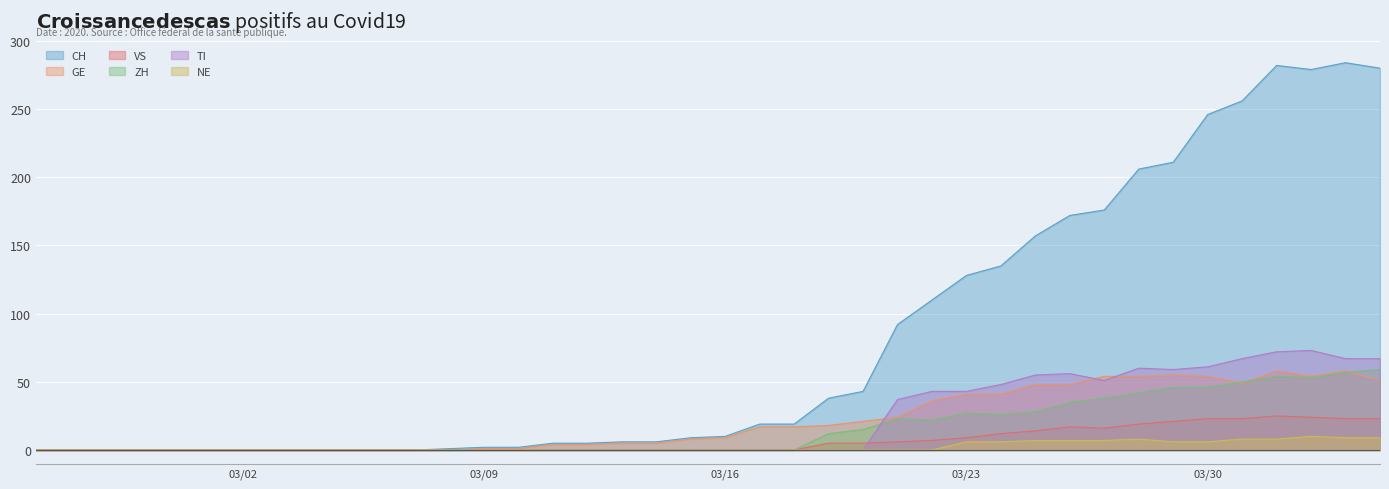

Which series has the largest total across all categories?

CH